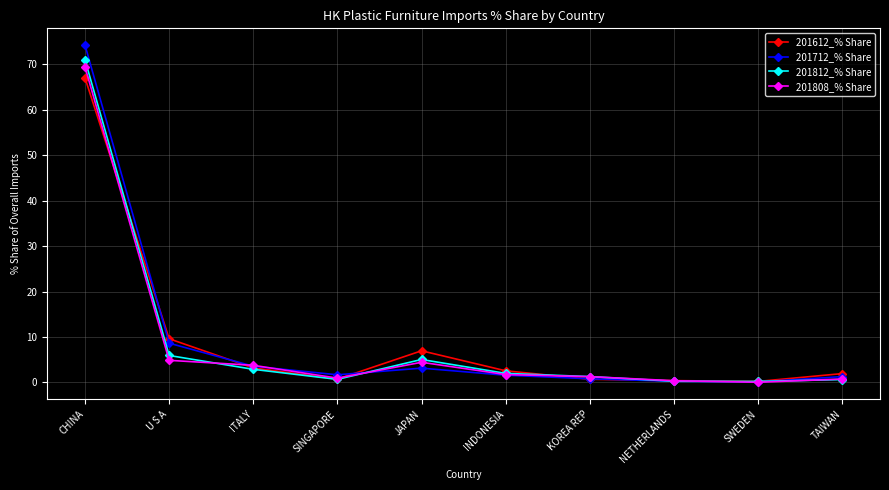

What is the difference between the highest and lowest values at KOREA REP?

0.6